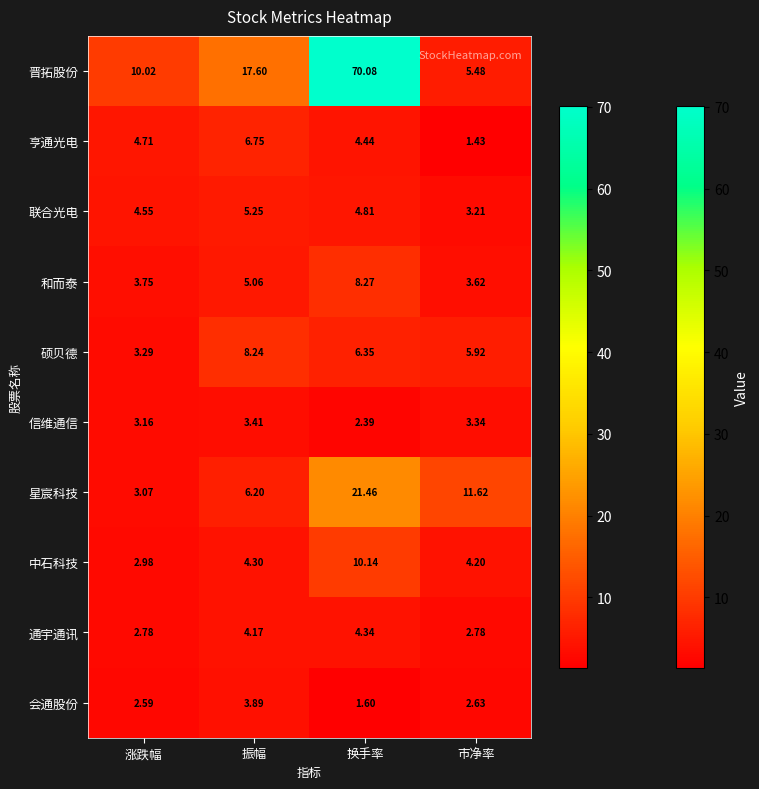

Rank the series by their maximum value, from lowest to highest.

信维通信, 会通股份, 通宇通讯, 联合光电, 亨通光电, 硕贝德, 和而泰, 中石科技, 星宸科技, 晋拓股份